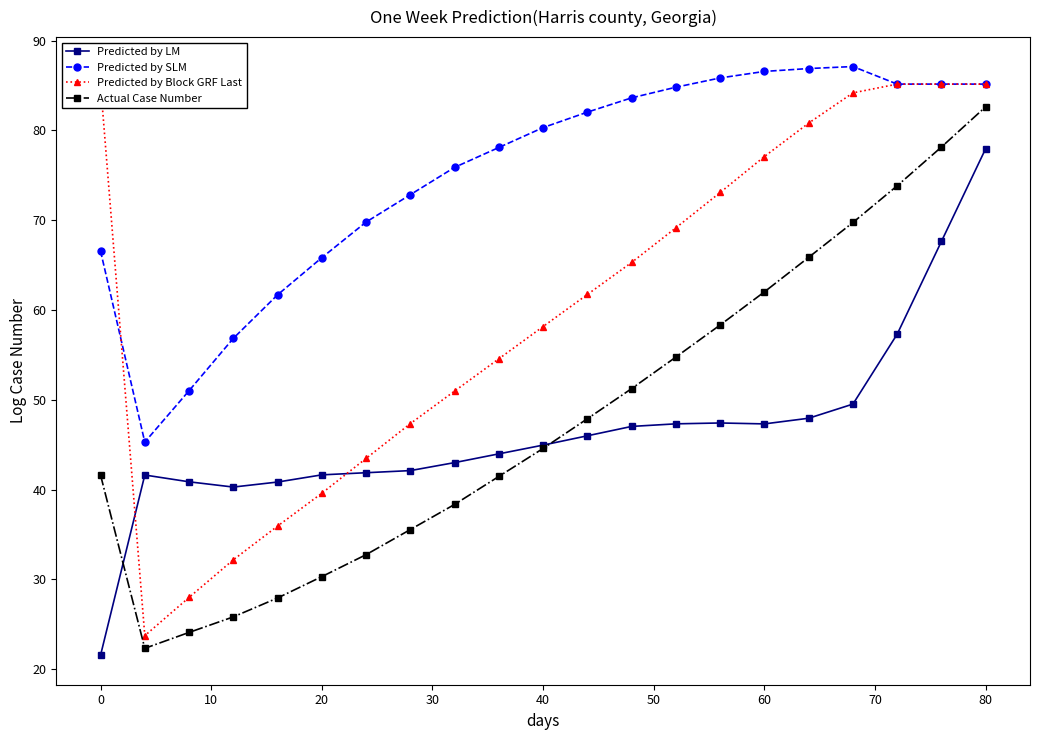

What are all the series names shown in the legend?

Predicted by LM, Predicted by SLM, Predicted by Block GRF Last, Actual Case Number